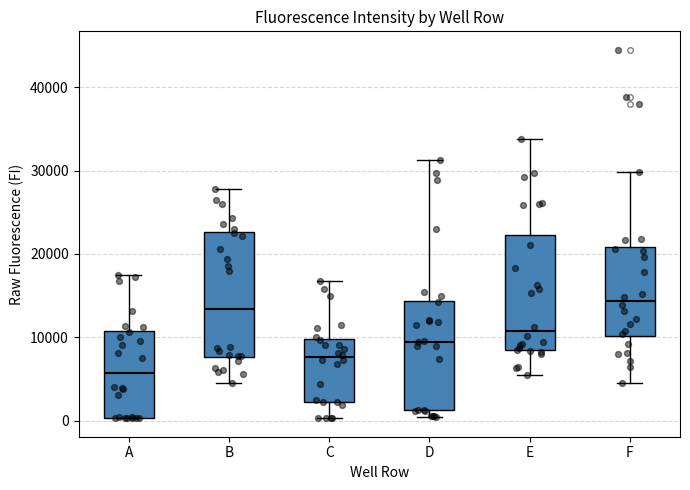

Where does the median line of the box for A sit on the y-axis? The values are not printed on the chart, so give them approximately, as read against the axis.

6000